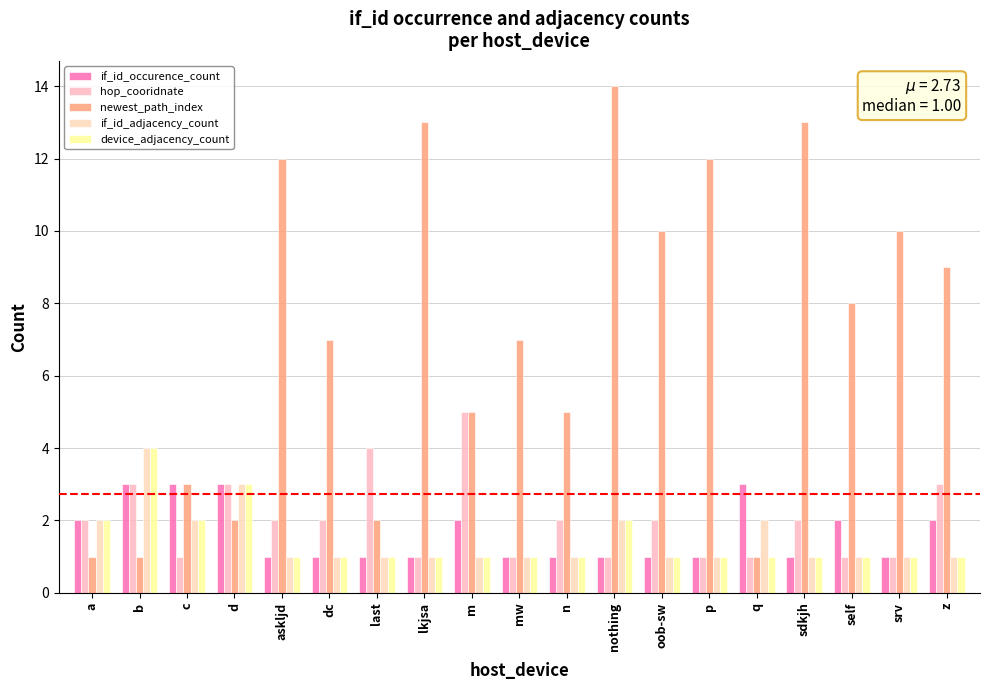

What is the total value across all series at dc?

12